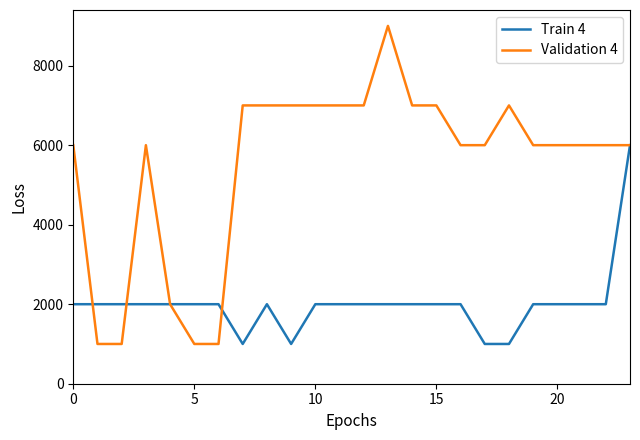

How many categories are shown in the chart?

24